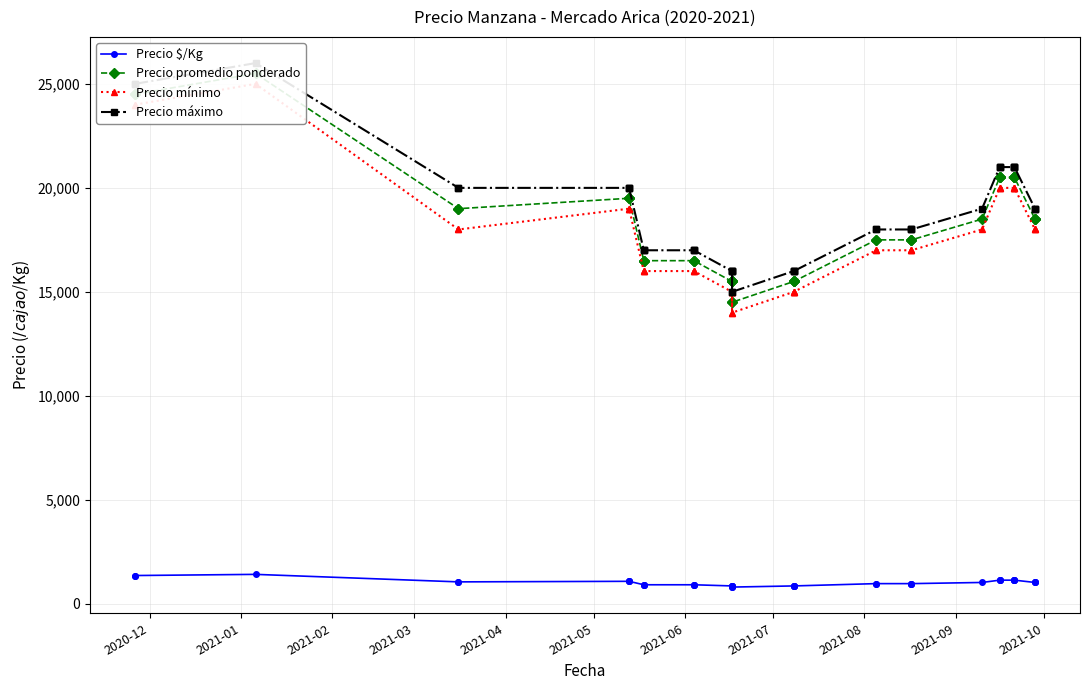

True or false: Precio mínimo and Precio $/Kg cross at least once.

False